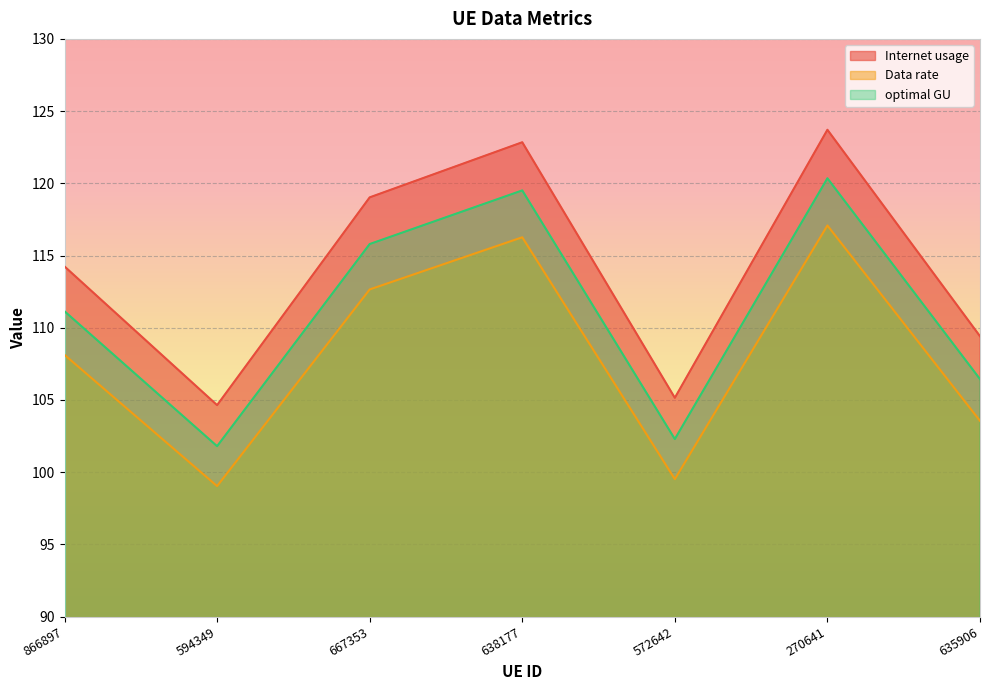

Reading left to right, list all the values displayed in this chart.

Internet usage: 114.2	104.6	119.0	122.8	105.1	123.7	109.4
Data rate: 108.1	99.0	112.6	116.3	99.5	117.1	103.5
optimal GU: 111.1	101.8	115.8	119.5	102.3	120.3	106.4